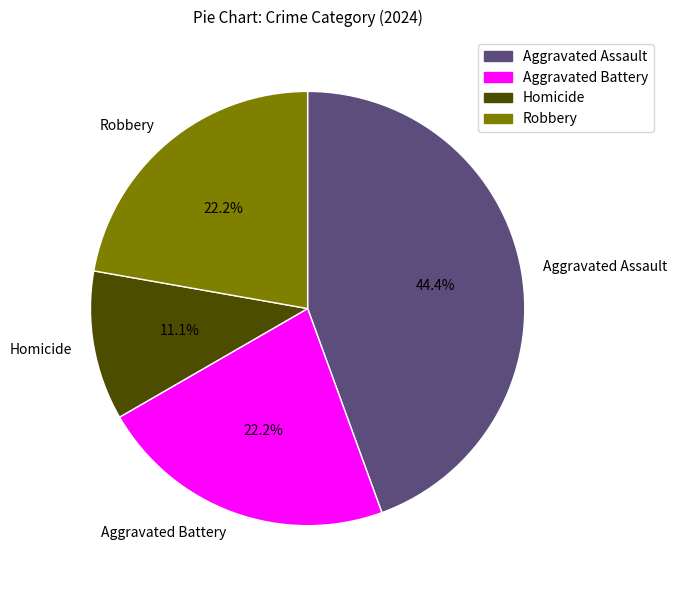

What is the ratio of the value at Homicide to the value at Aggravated Battery?

0.5